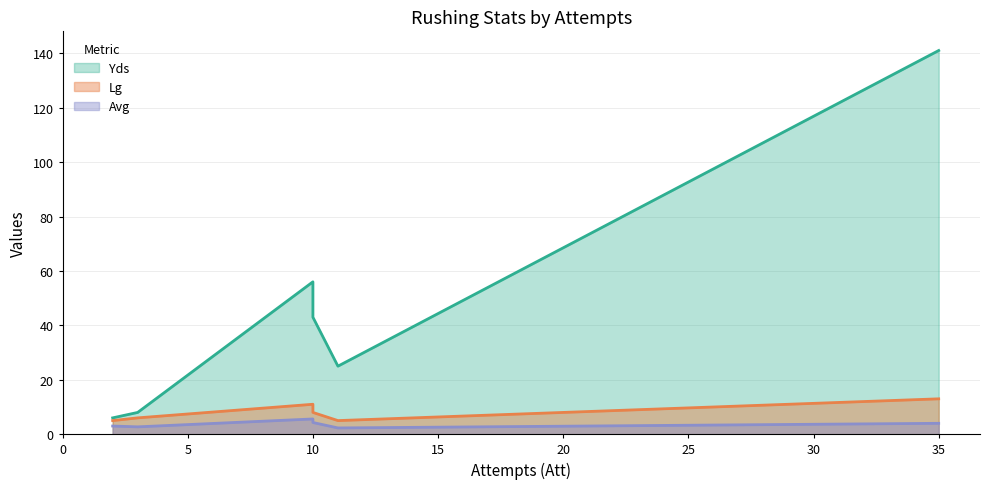

True or false: Yds has more than 0 points higher than both neighbors.

True